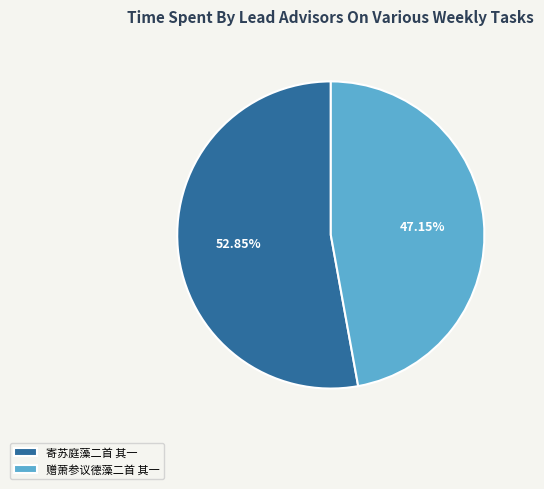

Rank the categories by value from highest to lowest.

寄苏庭藻二首 其一, 赠萧参议德藻二首 其一